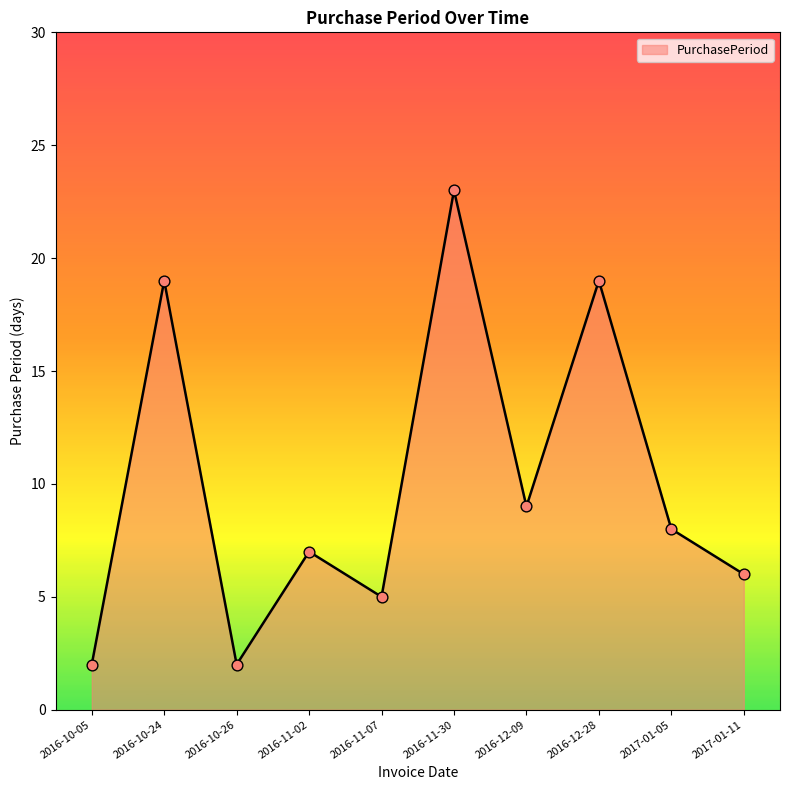

What is the ratio of the value at 2016-11-07 to the value at 2016-12-09?

0.6